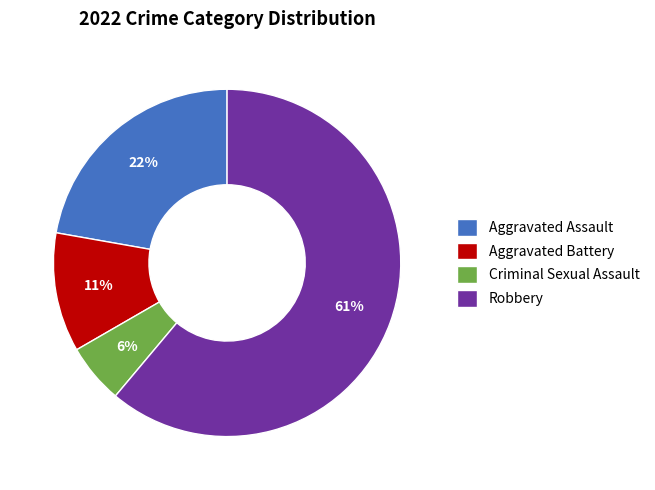

Which slice is the largest?

Robbery